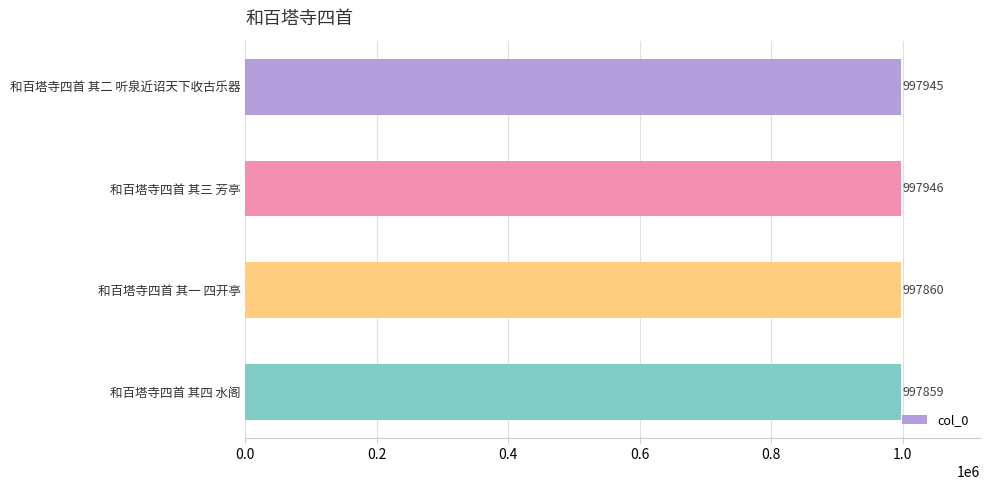

At which category does the chart reach its peak across all series?

和百塔寺四首 其三 芳亭